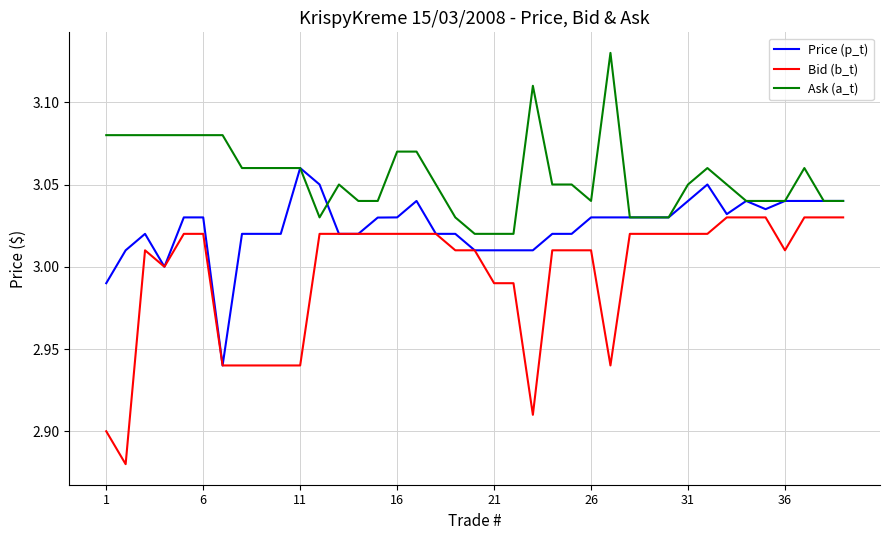

What are all the series names shown in the legend?

Price (p_t), Bid (b_t), Ask (a_t)